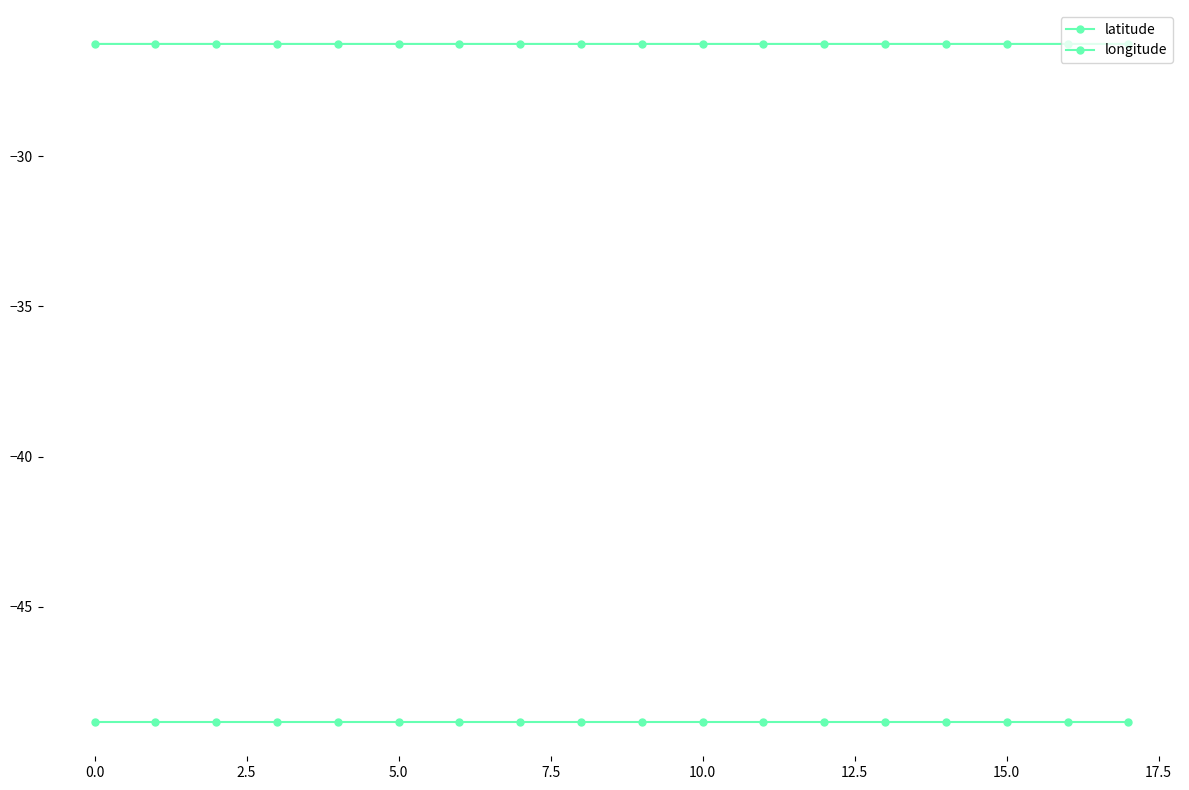

Count the number of categories in the chart.

18